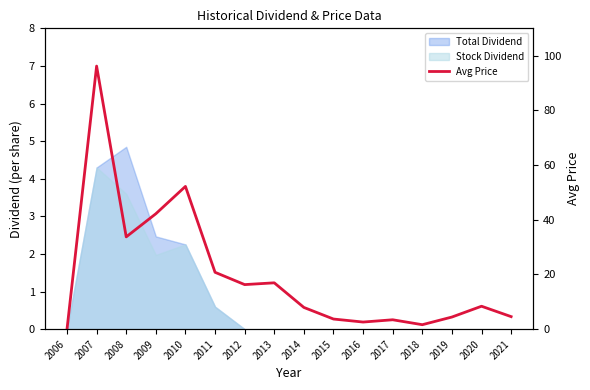

How many data points are less than 8?

8